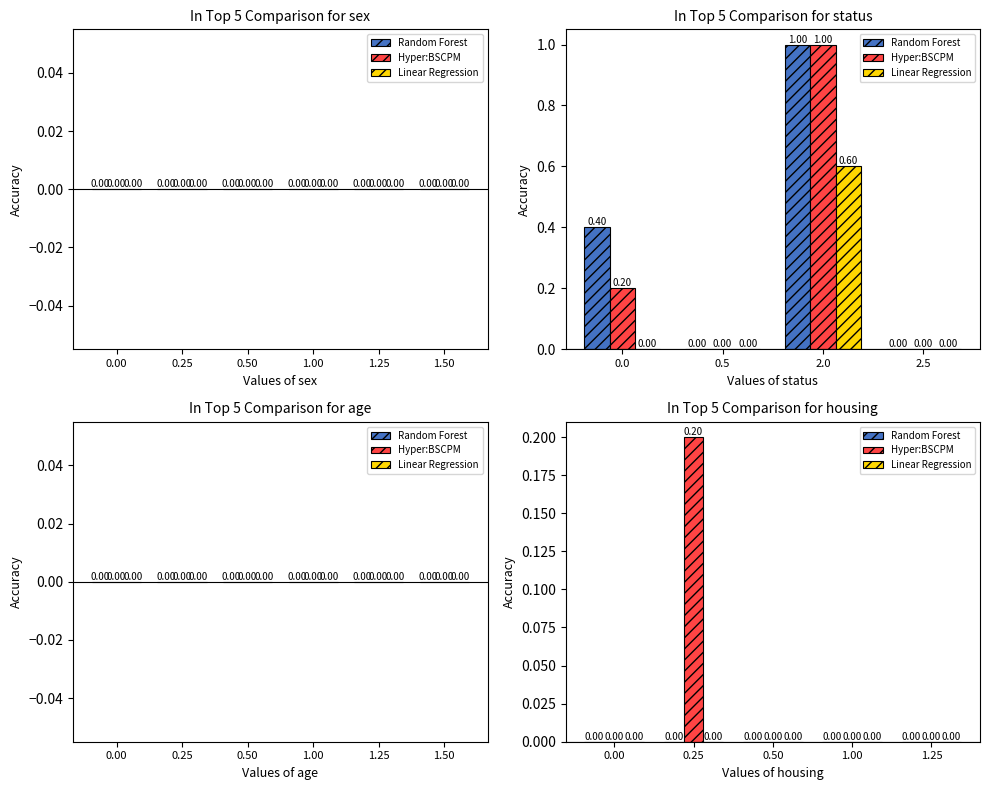

What are all the series names shown in the legend?

Random Forest, Hyper:BSCPM, Linear Regression